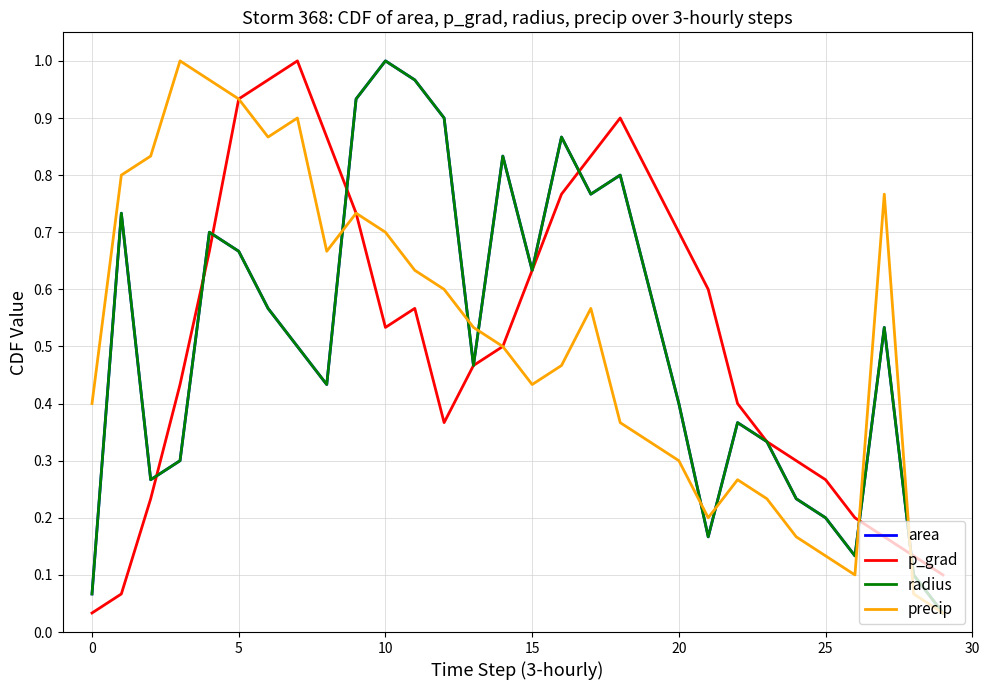

Is this an area chart (filled region under the line)?

No